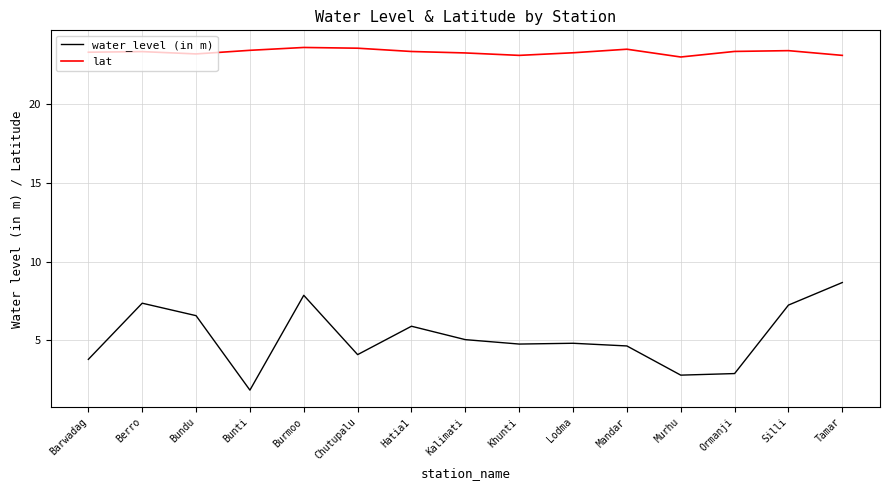

True or false: lat and water_level (in m) cross at least once.

False